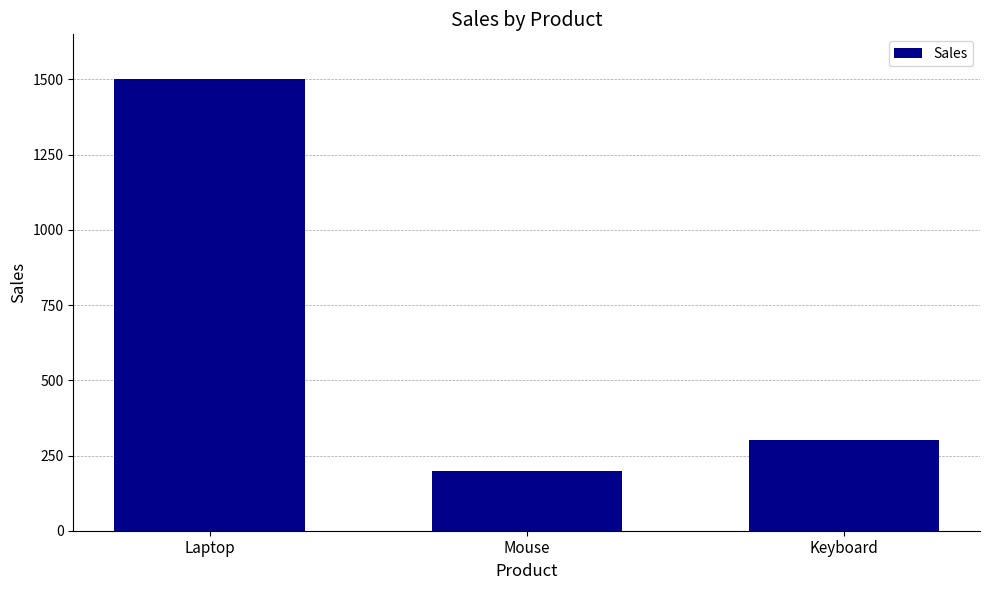

What is the difference between the values at Keyboard and Mouse?

100